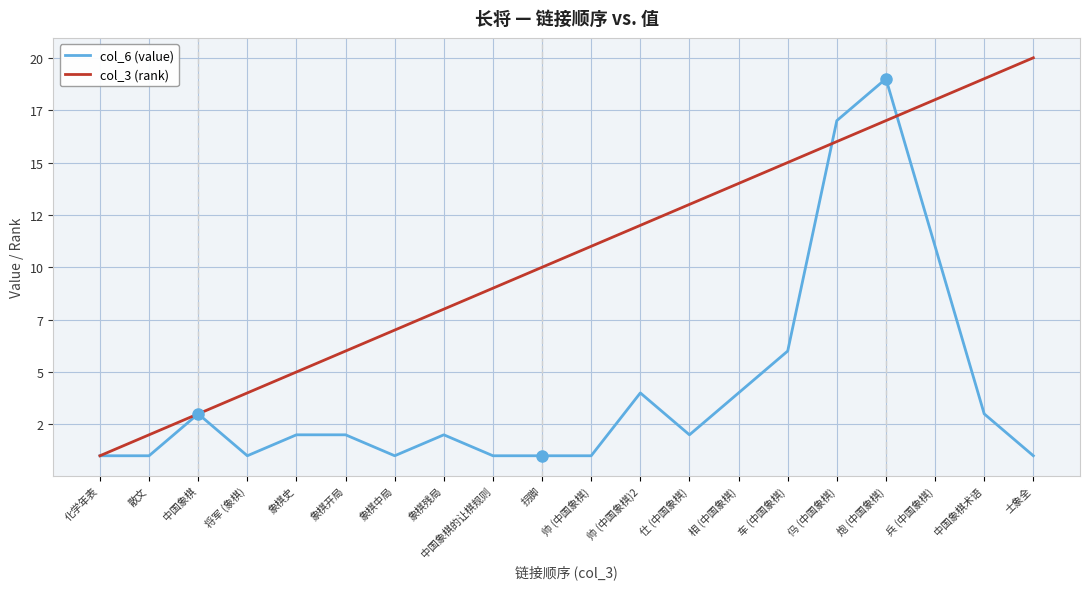

Is the value of col_3 (rank) at 仕 (中国象棋) greater than the value of col_6 (value) at 中国象棋术语?

Yes